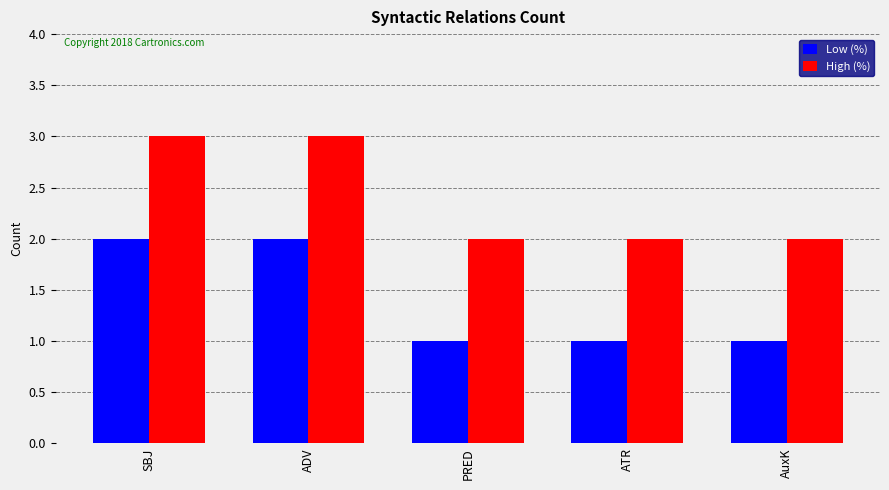

The Low (%) series shows 2 at SBJ. True or false?

True